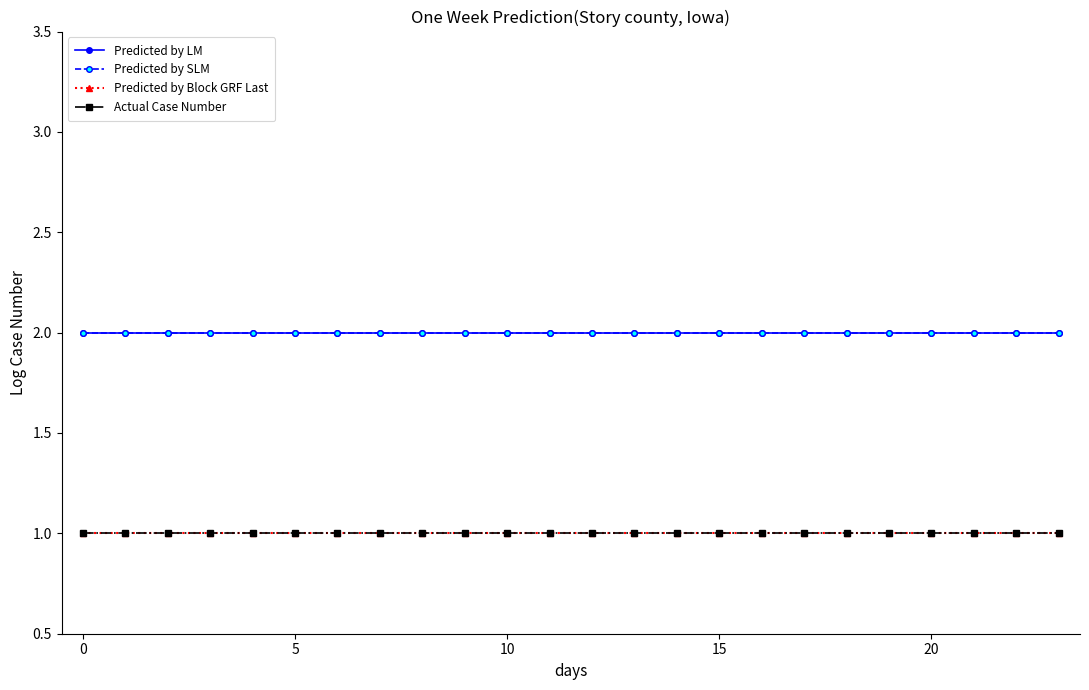

At how many categories does at least one series exceed 1?

24